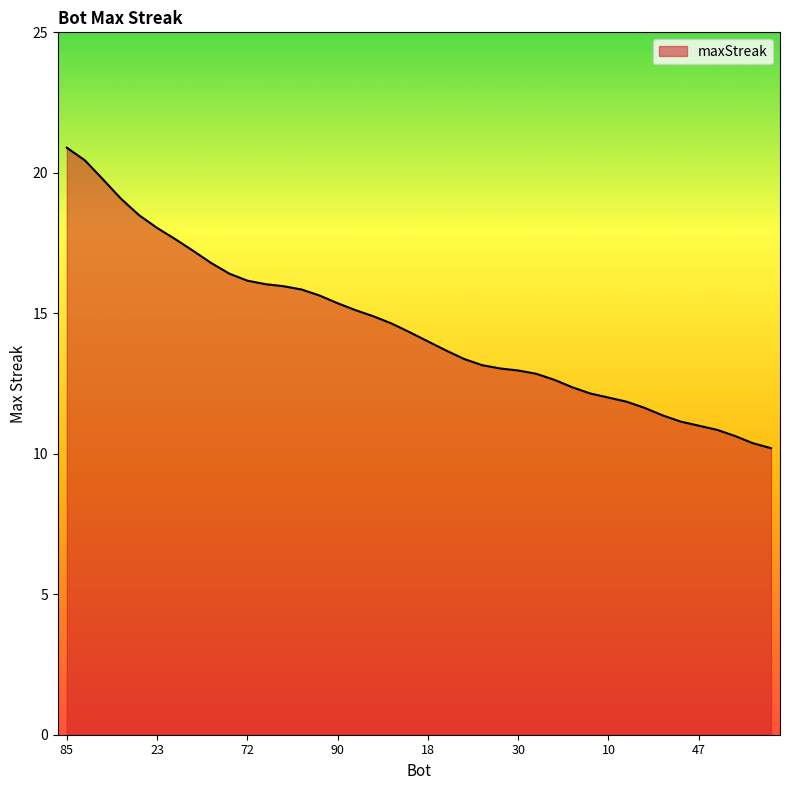

What is the difference between the maximum and minimum values?

10.7